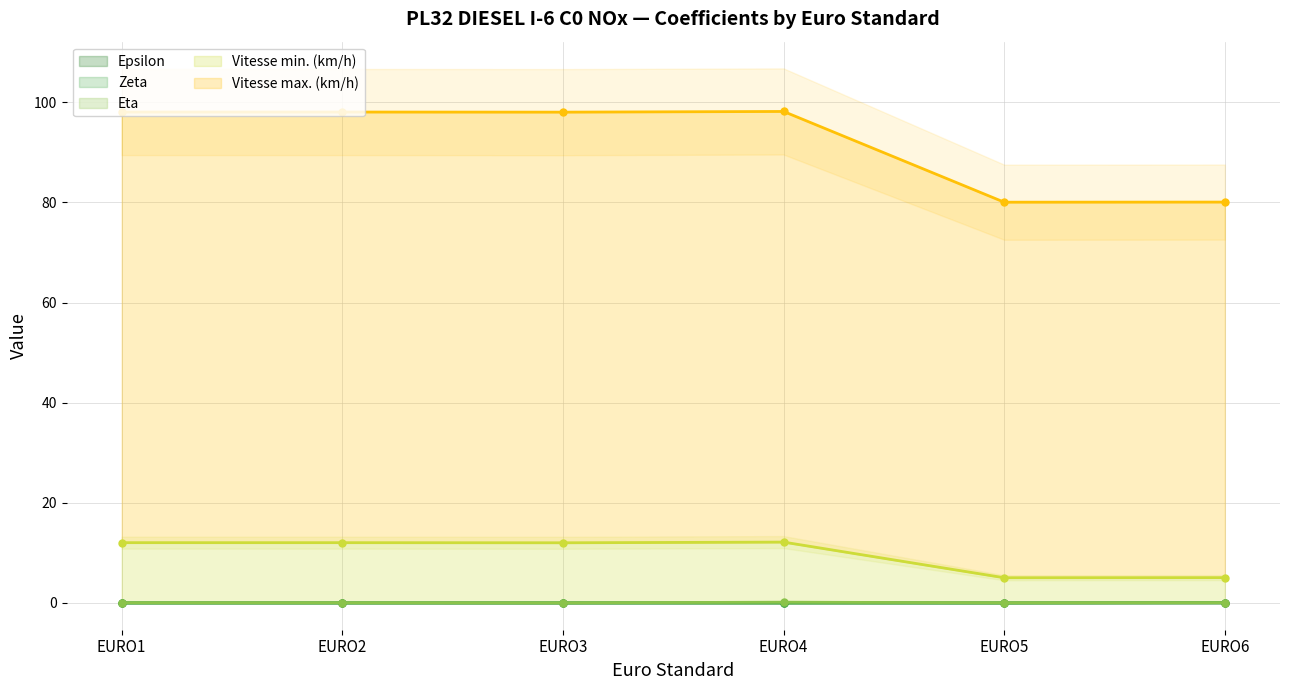

At which label does Vitesse max. (km/h) reach its peak?

EURO4